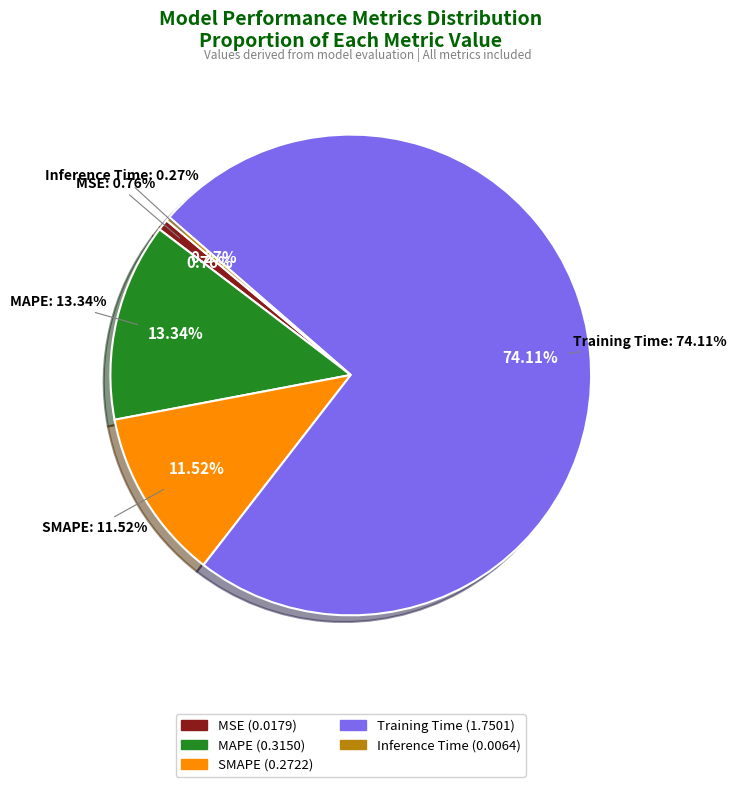

Count the number of slices in the pie.

5